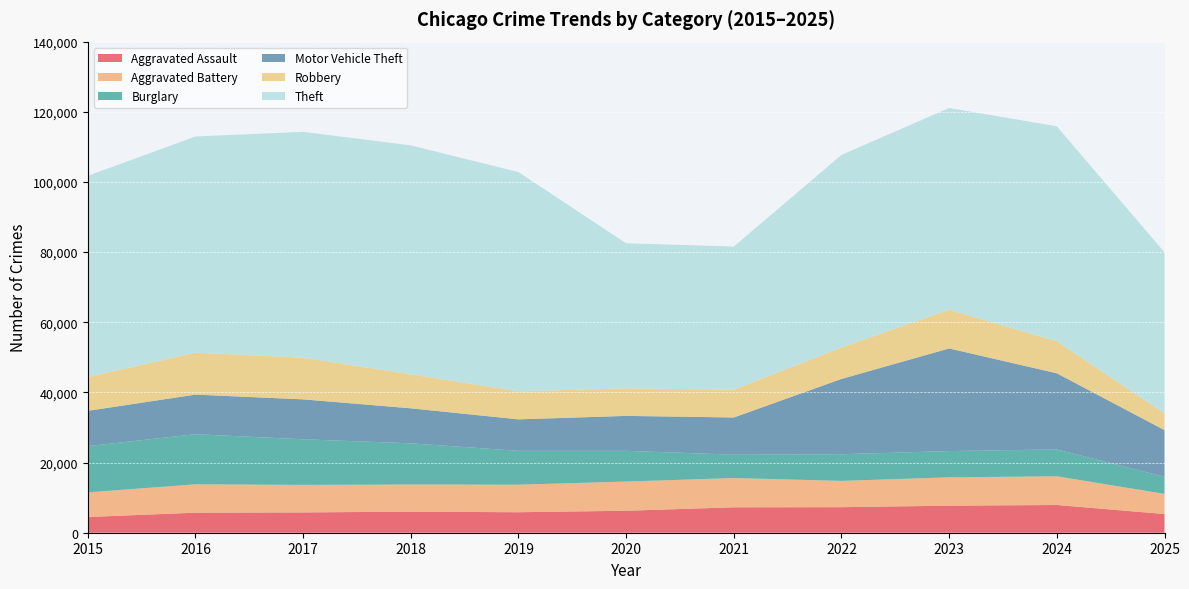

Reading left to right, what are all the values shown in this chart?

Aggravated Assault: 2015=4480	2016=5713	2017=5793	2018=6002	2019=5841	2020=6265	2021=7242	2022=7281	2023=7712	2024=7905	2025=5331
Aggravated Battery: 2015=7018	2016=8085	2017=7845	2018=7734	2019=7858	2020=8320	2021=8348	2022=7495	2023=8081	2024=8182	2025=5750
Burglary: 2015=13184	2016=14289	2017=13001	2018=11747	2019=9639	2020=8759	2021=6661	2022=7594	2023=7486	2024=7654	2025=4877
Motor Vehicle Theft: 2015=10068	2016=11285	2017=11380	2018=9985	2019=8978	2020=9962	2021=10605	2022=21472	2023=29255	2024=21713	2025=13292
Robbery: 2015=9638	2016=11960	2017=11881	2018=9681	2019=7995	2020=7855	2021=7920	2022=8965	2023=11052	2024=9116	2025=4765
Theft: 2015=57353	2016=61626	2017=64387	2018=65290	2019=62499	2020=41350	2021=40821	2022=54899	2023=57494	2024=61289	2025=45929